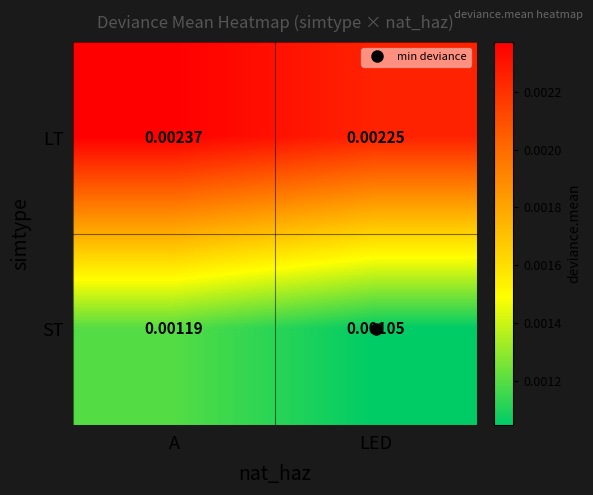

At which category is the sum across all series the highest?

A